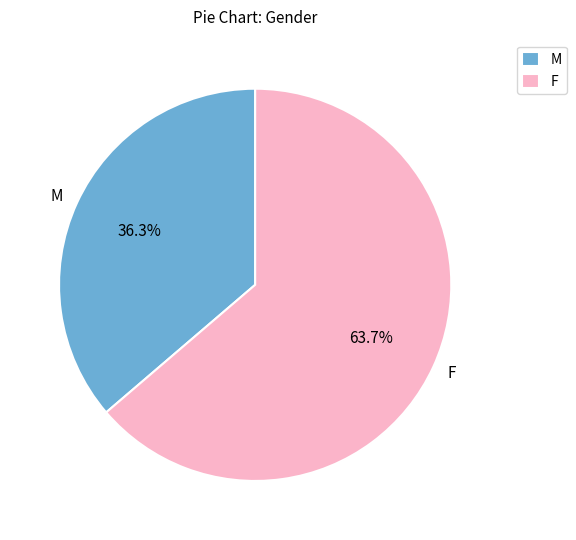

Which slice is the largest?

F